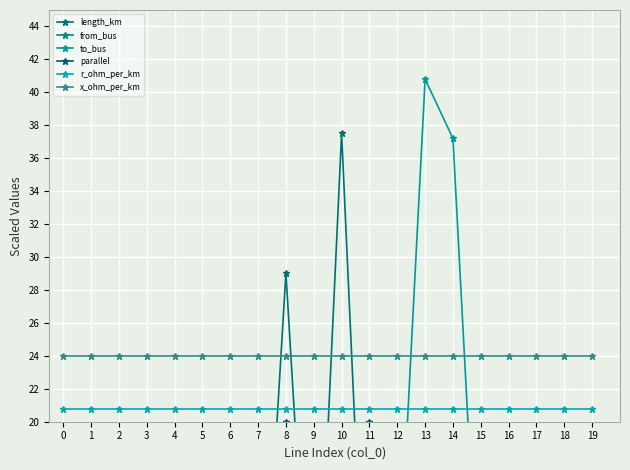

What is the value of the parallel point at the 3rd from the left?

10.0